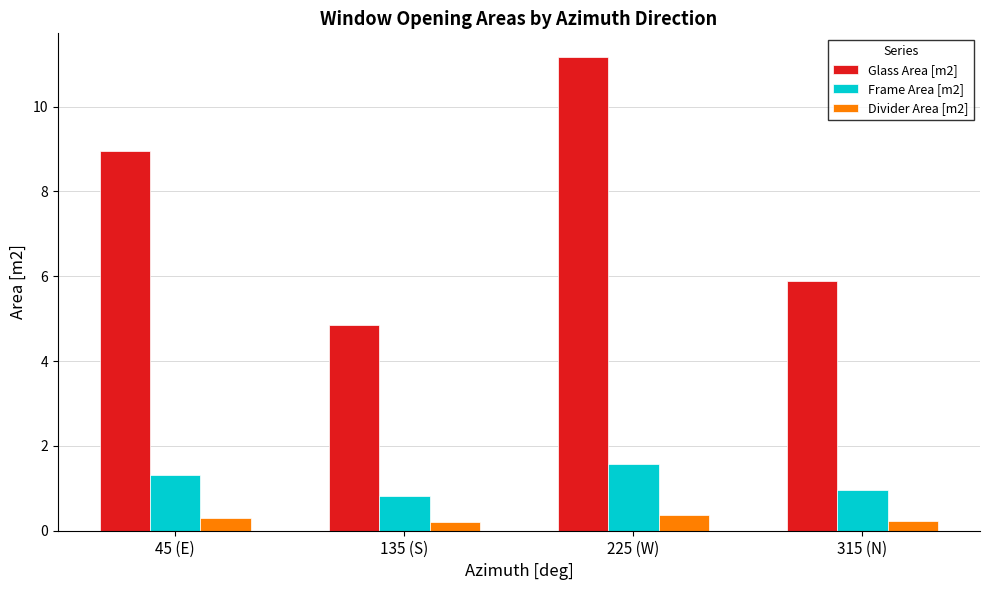

What position from the left is 315 (N)?

4